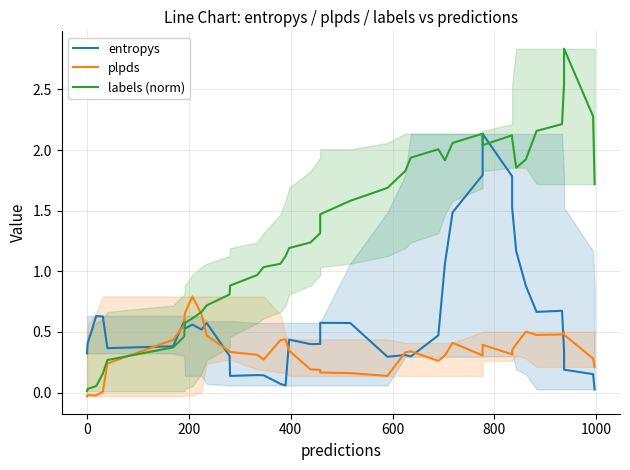

Is it true that labels (norm) equals 0.5 at 25?

False